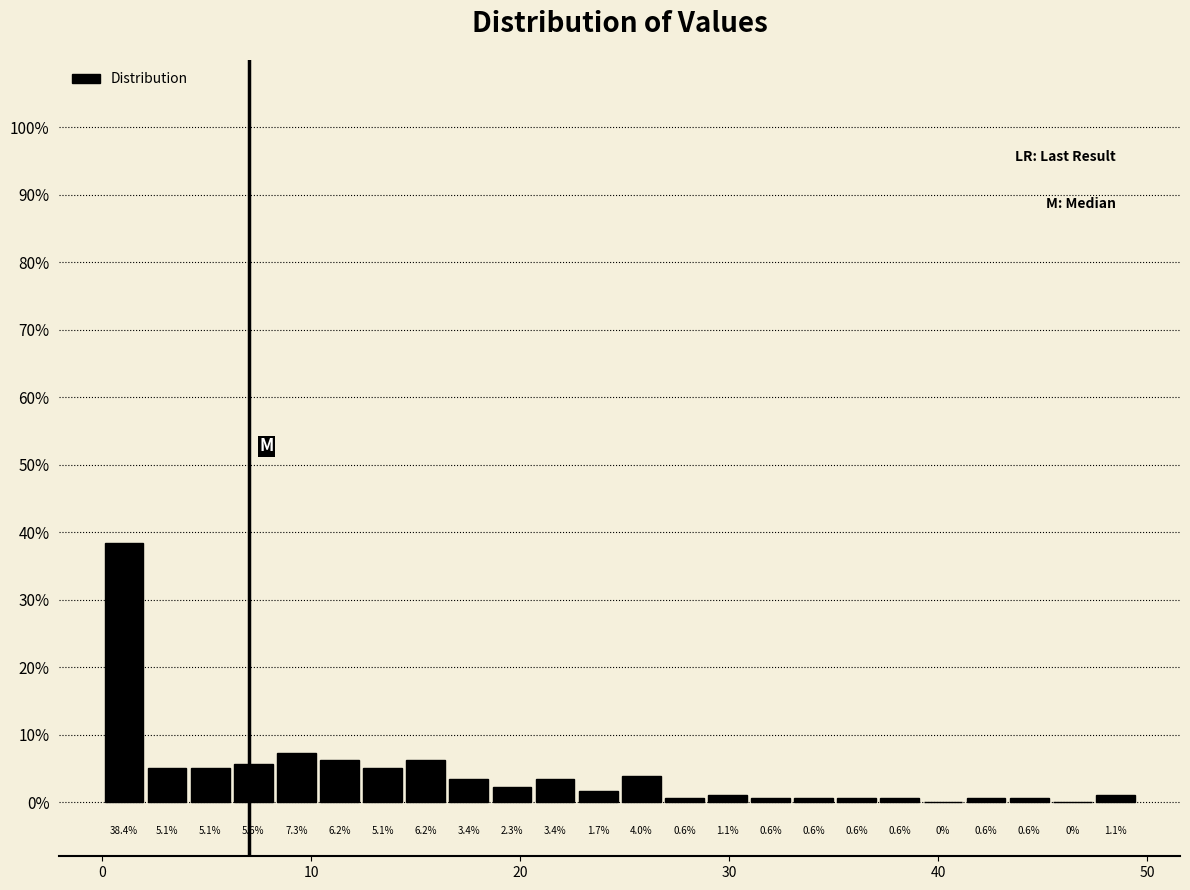

Read against the x-axis, roughly where is the centre of the tallest bar?

1